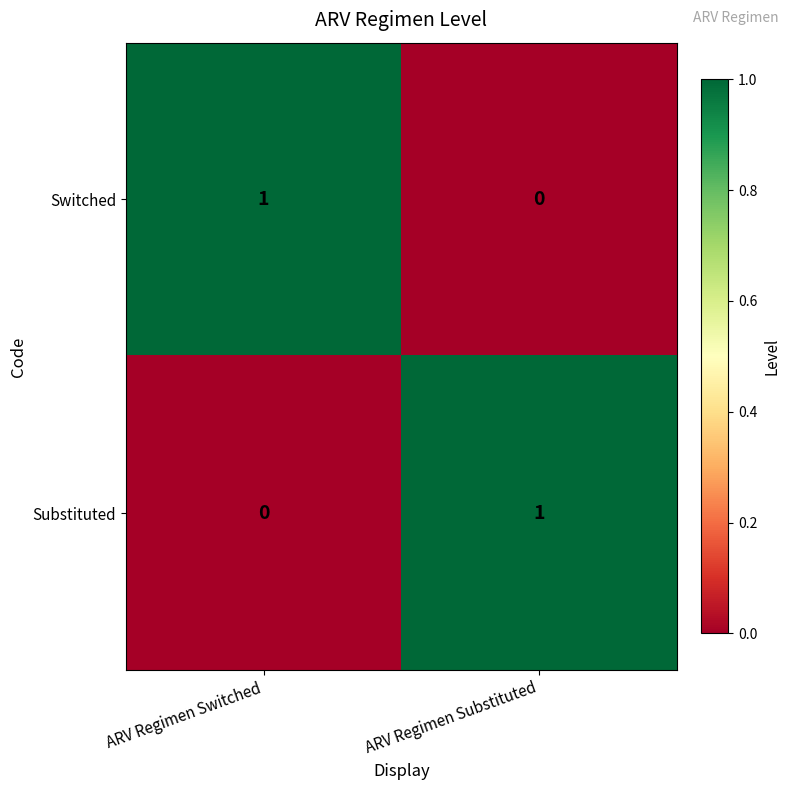

At ARV Regimen Switched, list the series in order from smallest to largest.

Substituted, Switched